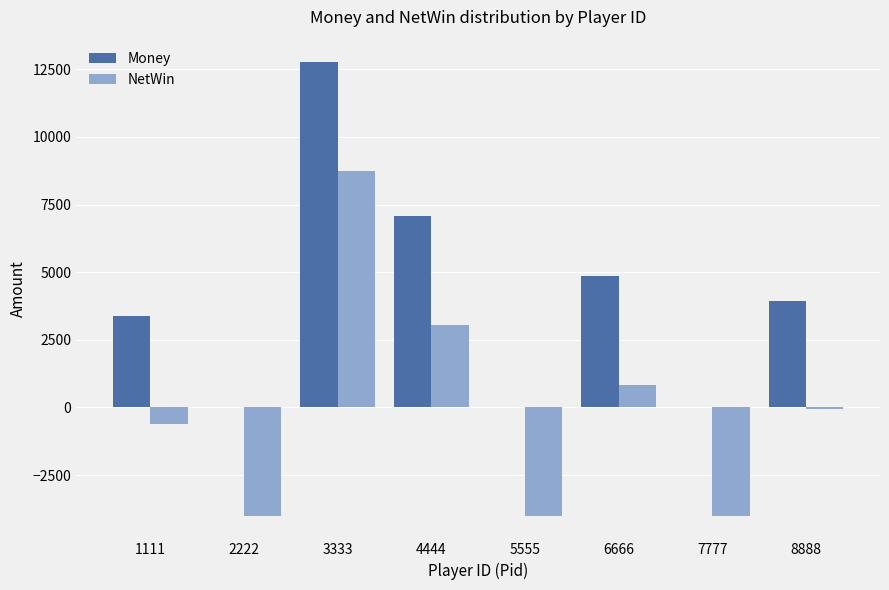

What is the maximum value for NetWin?

8757